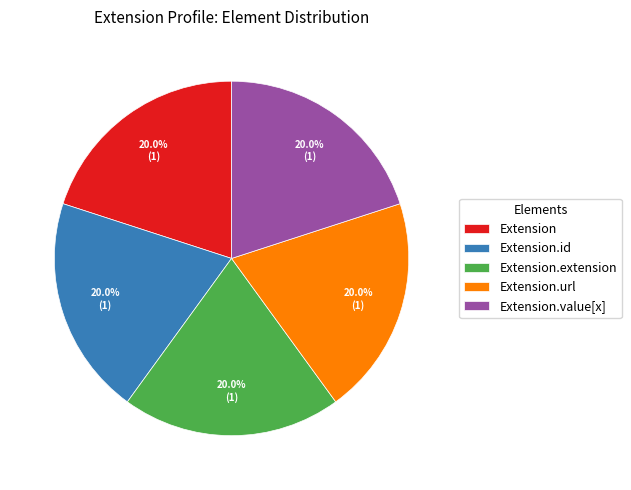

Combined, what portion of the pie is Extension and Extension.value[x]?

40.0%